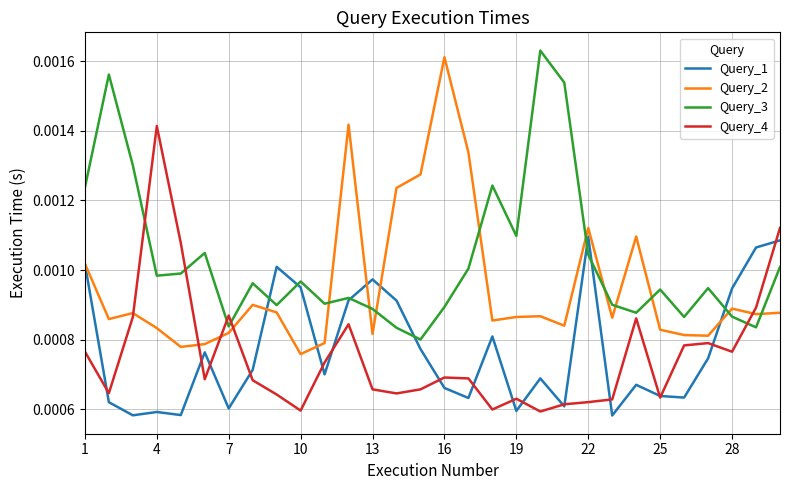

After their last crossing, which series has the higher values: Query_4 or Query_3?

Query_4